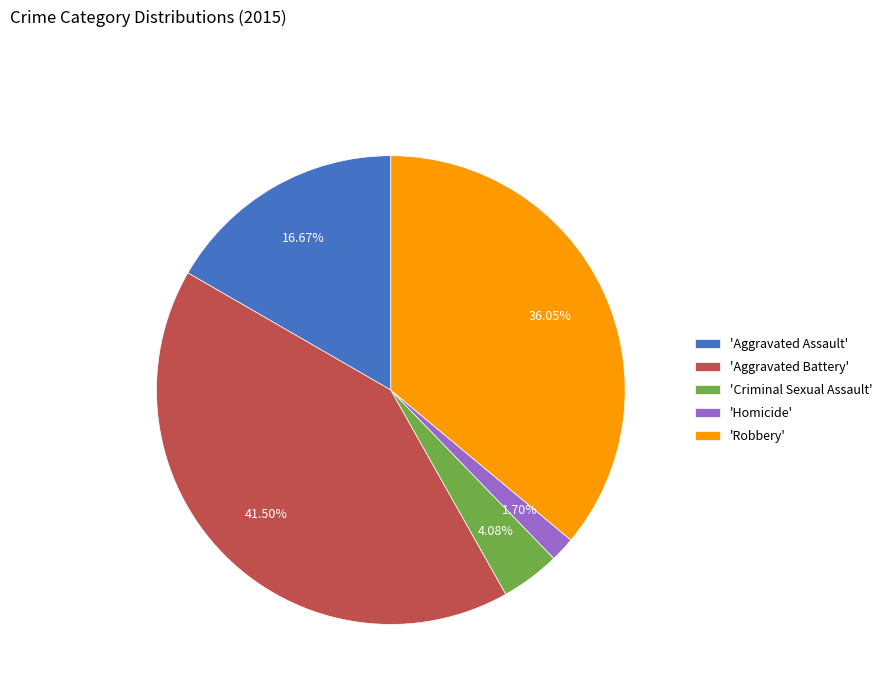

Which slice is the smallest?

'Homicide'